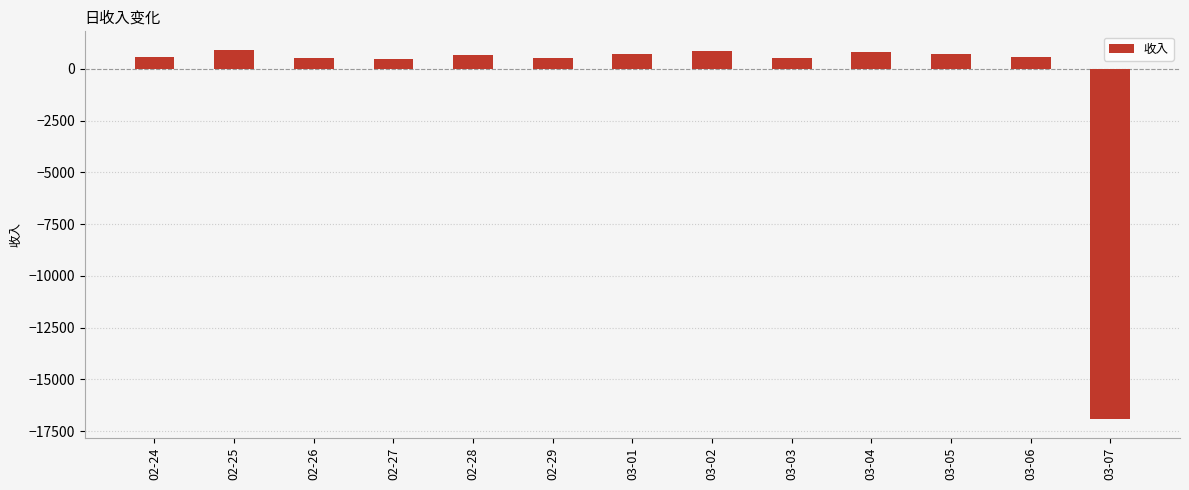

Where is the data nearest to the value -8008?

02-27